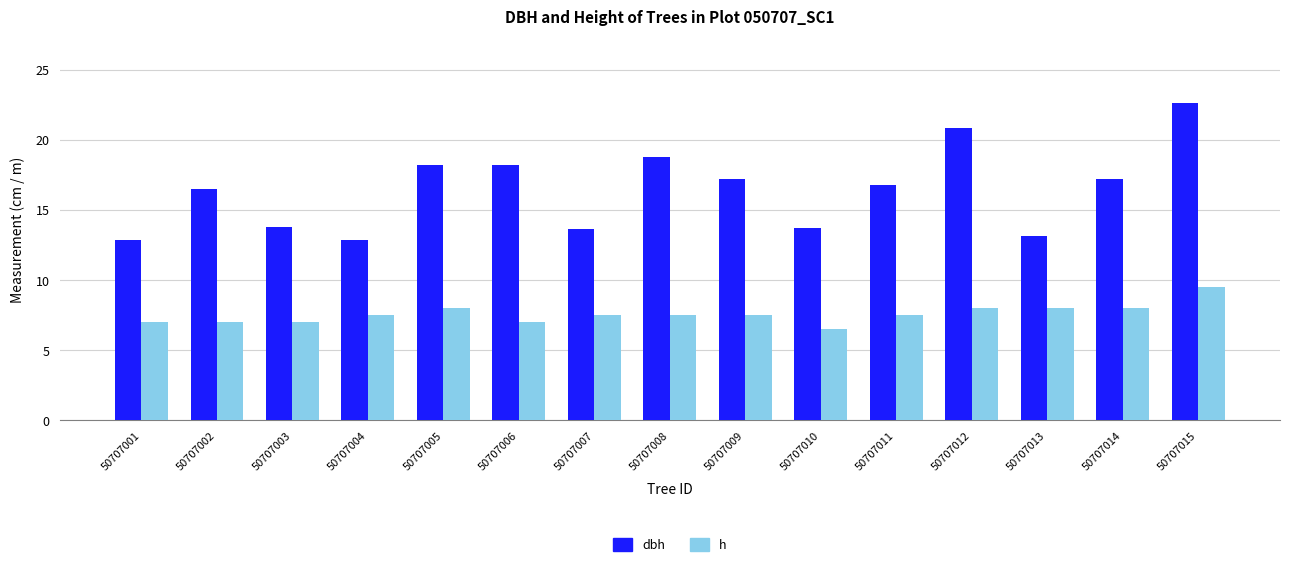

Which category has the highest value in the dbh series?

50707015